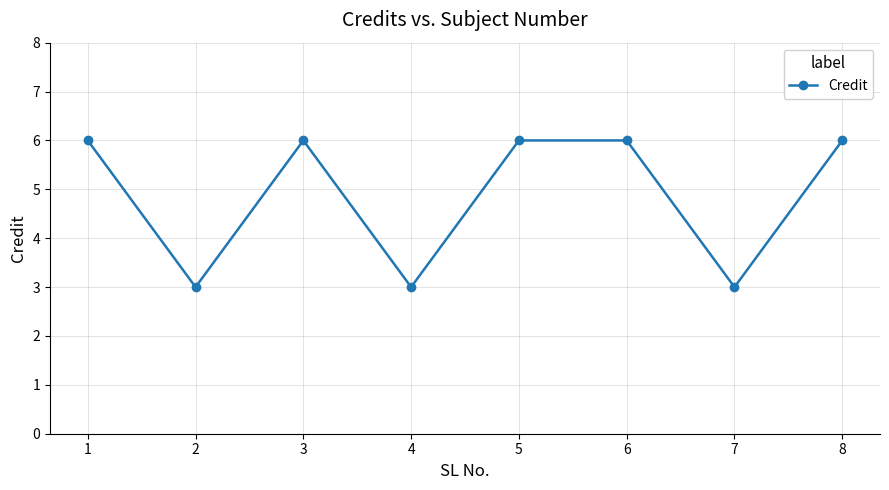

Read the value at 2.

3